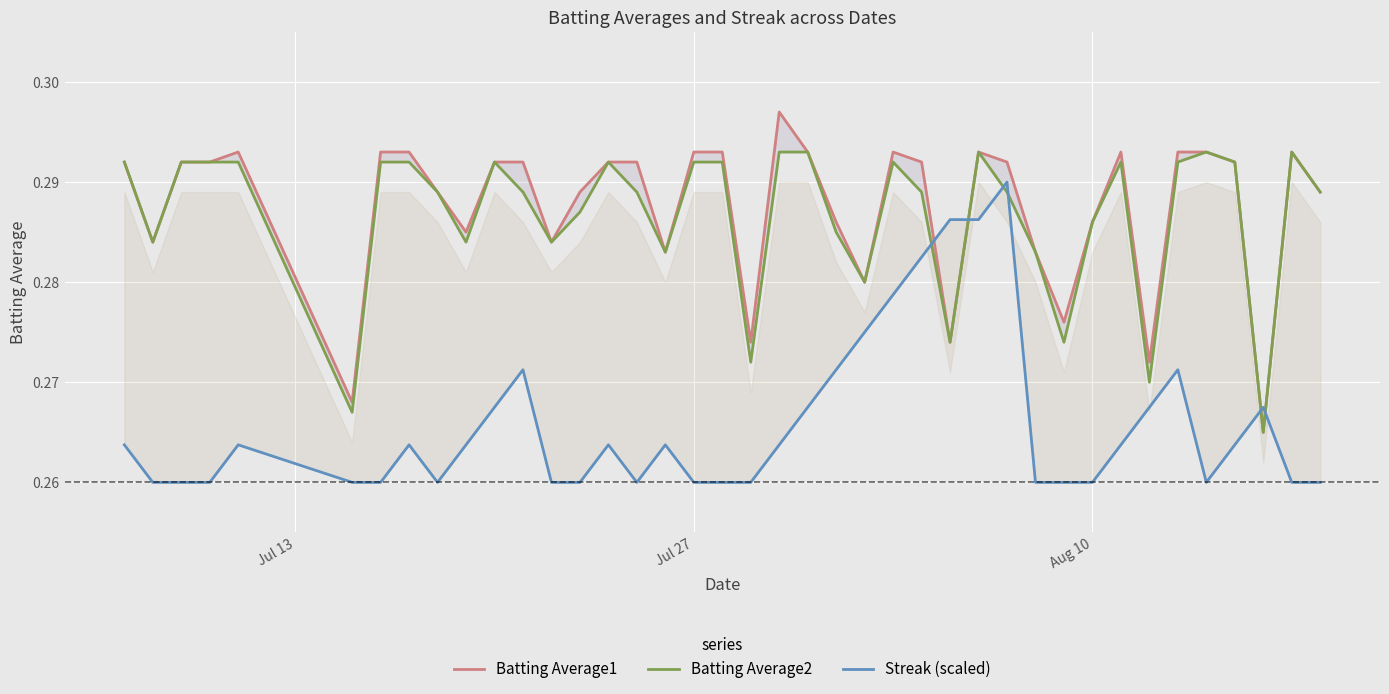

Reading right to left, transcribe all the data shown in this chart.

Batting Average1: 0.3	0.3	0.3	0.3	0.3	0.3	0.3	0.3	0.3	0.3	0.3	0.3	0.3	0.3	0.3	0.3	0.3	0.3	0.3	0.3	0.3	0.3	0.3	0.3	0.3	0.3	0.3	0.3	0.3	0.3	0.3	0.3	0.3	0.3	0.3	0.3	0.3	0.3	0.3	0.3
Batting Average2: 0.3	0.3	0.3	0.3	0.3	0.3	0.3	0.3	0.3	0.3	0.3	0.3	0.3	0.3	0.3	0.3	0.3	0.3	0.3	0.3	0.3	0.3	0.3	0.3	0.3	0.3	0.3	0.3	0.3	0.3	0.3	0.3	0.3	0.3	0.3	0.3	0.3	0.3	0.3	0.3
Streak (scaled): 0.3	0.3	0.3	0.3	0.3	0.3	0.3	0.3	0.3	0.3	0.3	0.3	0.3	0.3	0.3	0.3	0.3	0.3	0.3	0.3	0.3	0.3	0.3	0.3	0.3	0.3	0.3	0.3	0.3	0.3	0.3	0.3	0.3	0.3	0.3	0.3	0.3	0.3	0.3	0.3